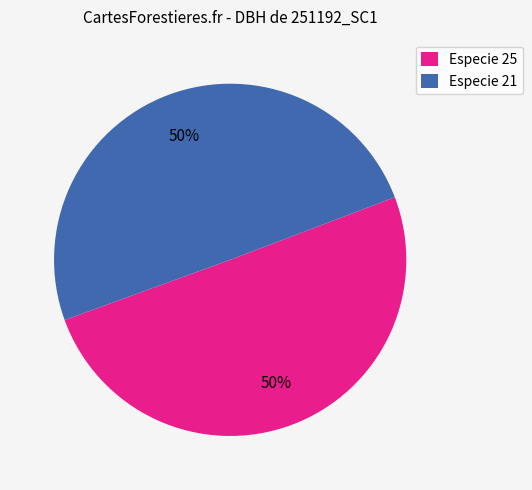

To the nearest percent, what is the average slice percentage?

50%